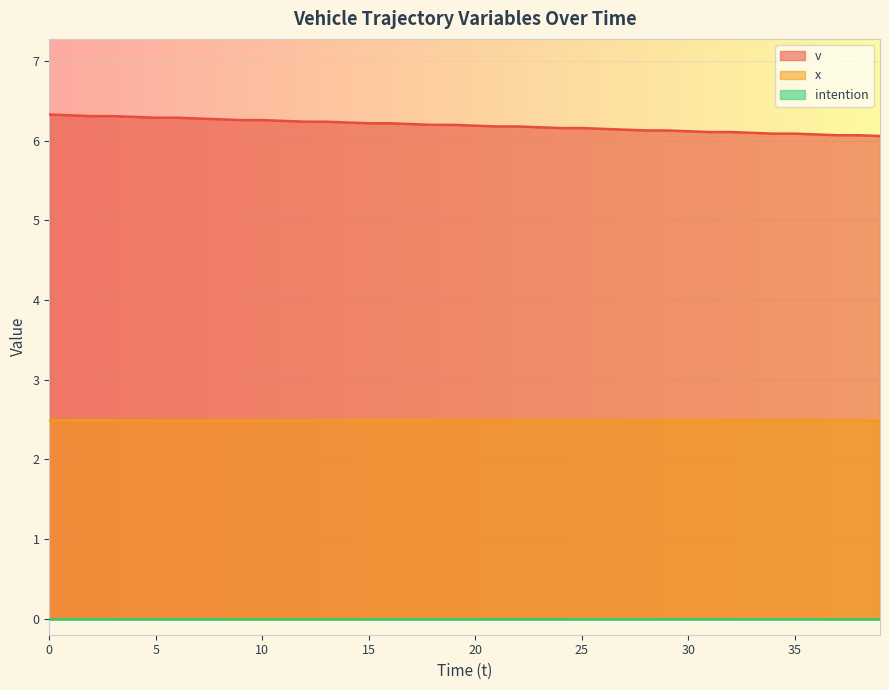

Rank the categories by intention value from highest to lowest.

0, 1, 2, 3, 4, 5, 6, 7, 8, 9, 10, 11, 12, 13, 14, 15, 16, 17, 18, 19, 20, 21, 22, 23, 24, 25, 26, 27, 28, 29, 30, 31, 32, 33, 34, 35, 36, 37, 38, 39